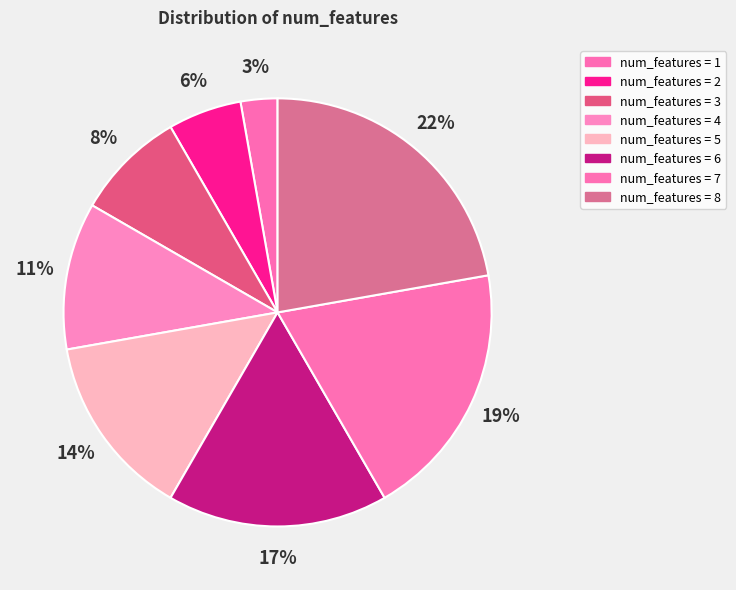

Which category has the biggest portion of the pie?

8